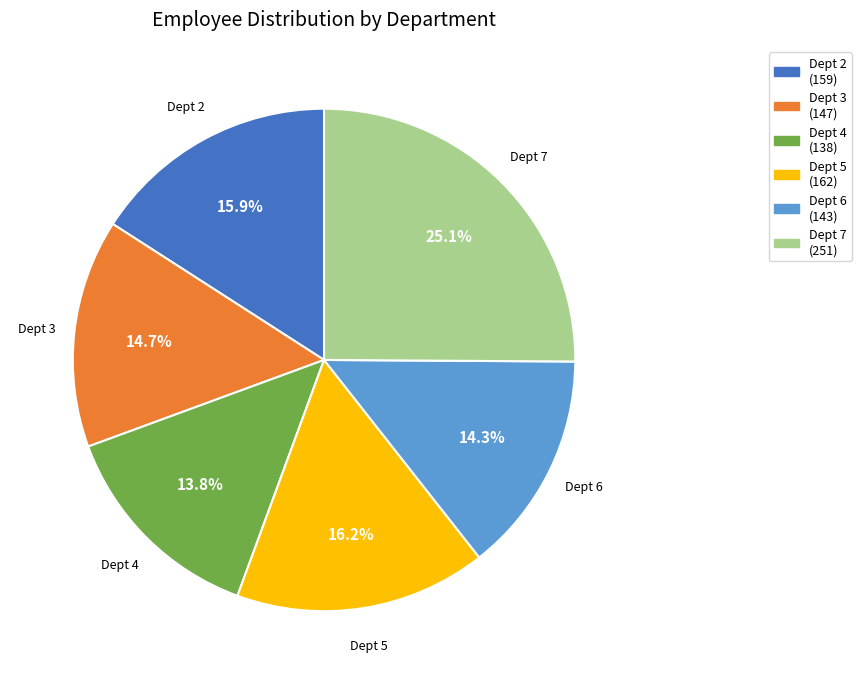

To the nearest percent, what is the difference between the largest and smallest slice percentages?

11%